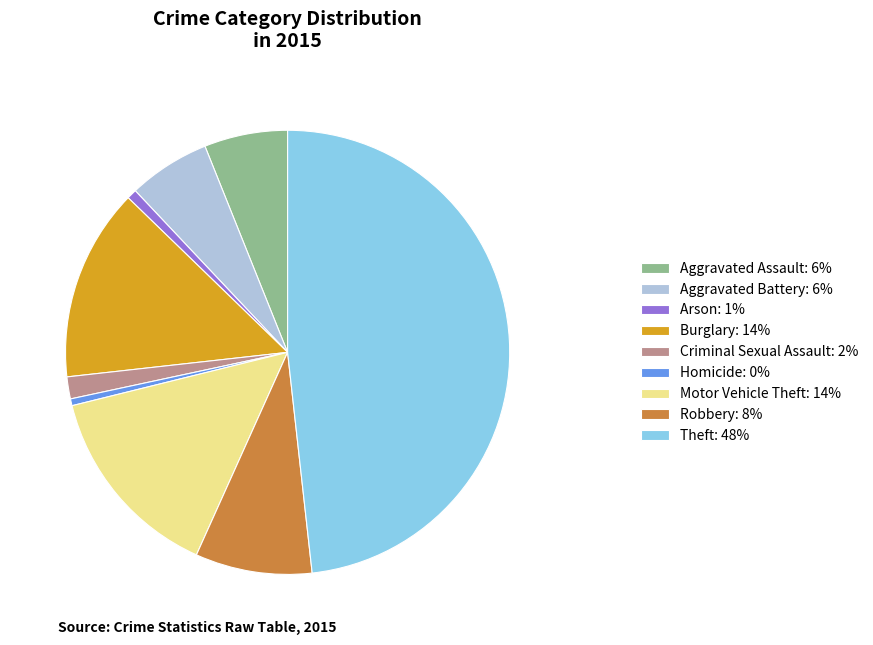

Is it true that Aggravated Battery: 6% is 1% of the pie?

False